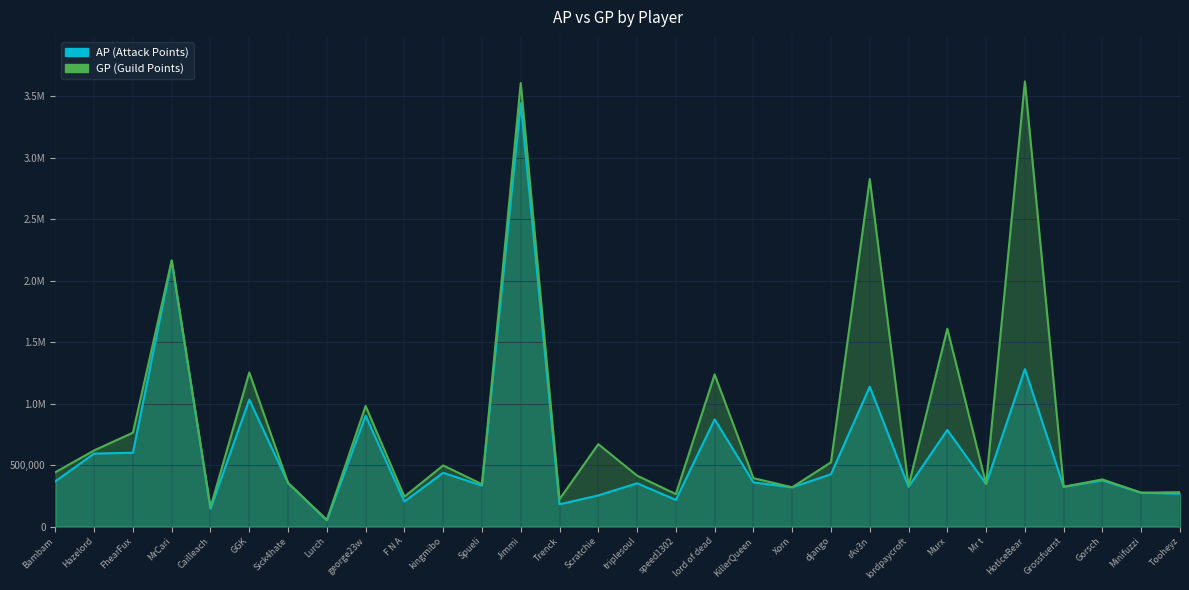

Which series changed the most between Hazelord and F N A?

AP